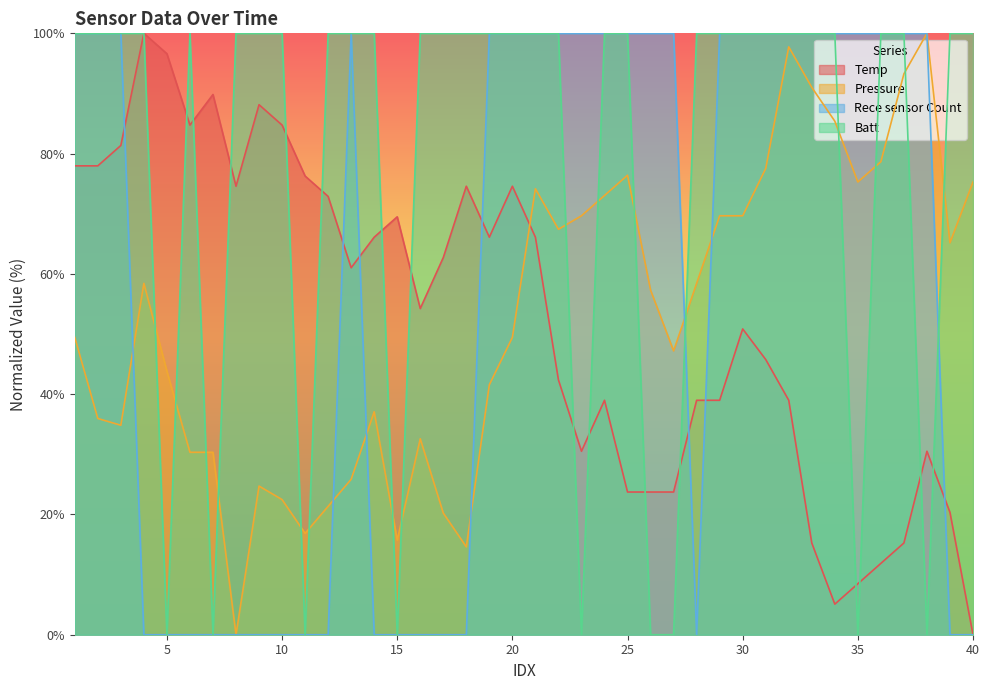

Rank the series at 15 from lowest to highest value.

Rece sensor Count, Batt, Pressure, Temp